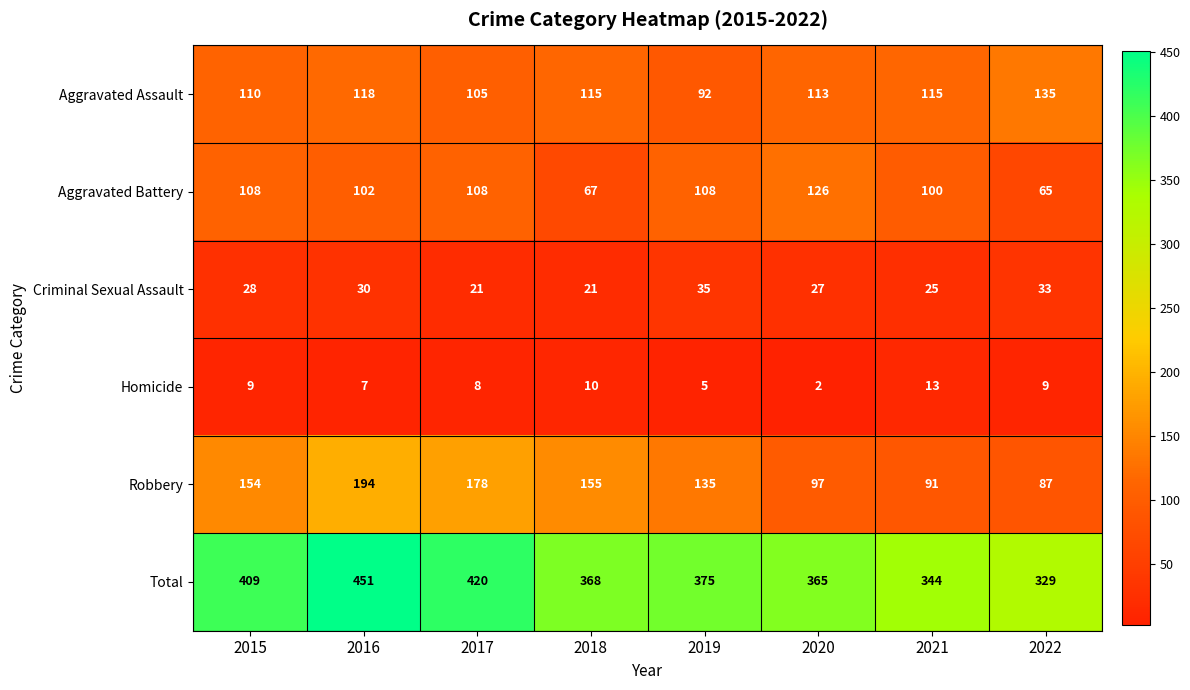

At which category is the sum across all series the highest?

2016